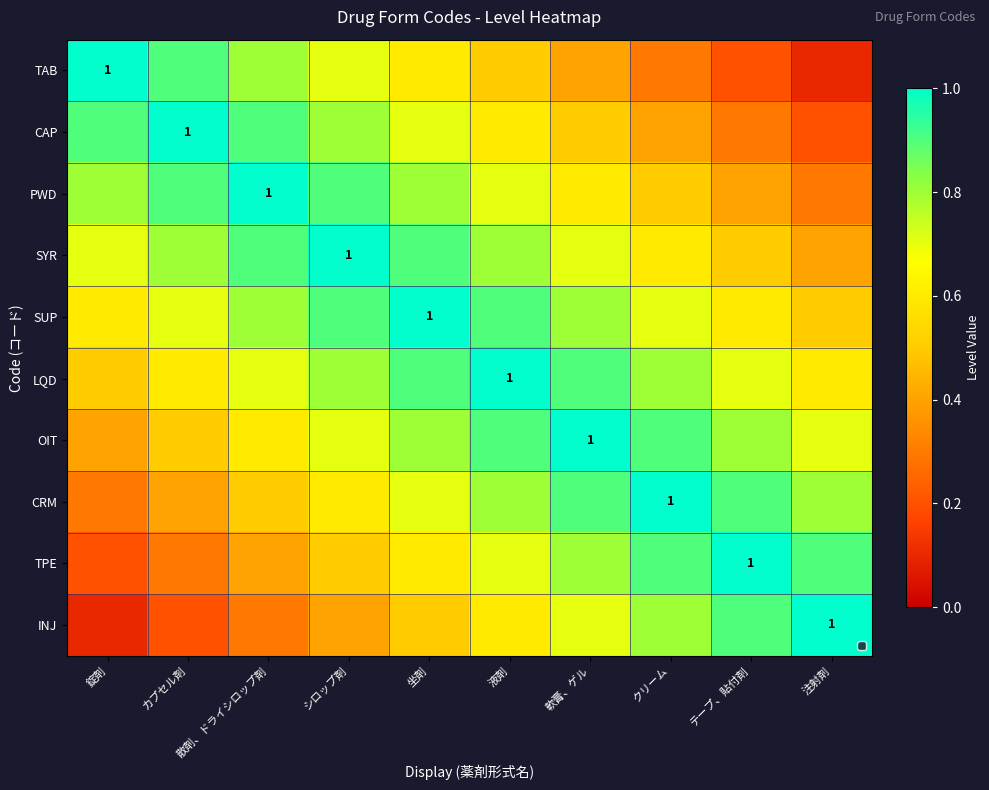

Is the value of LQD at カプセル剤 greater than the value of INJ at カプセル剤?

Yes